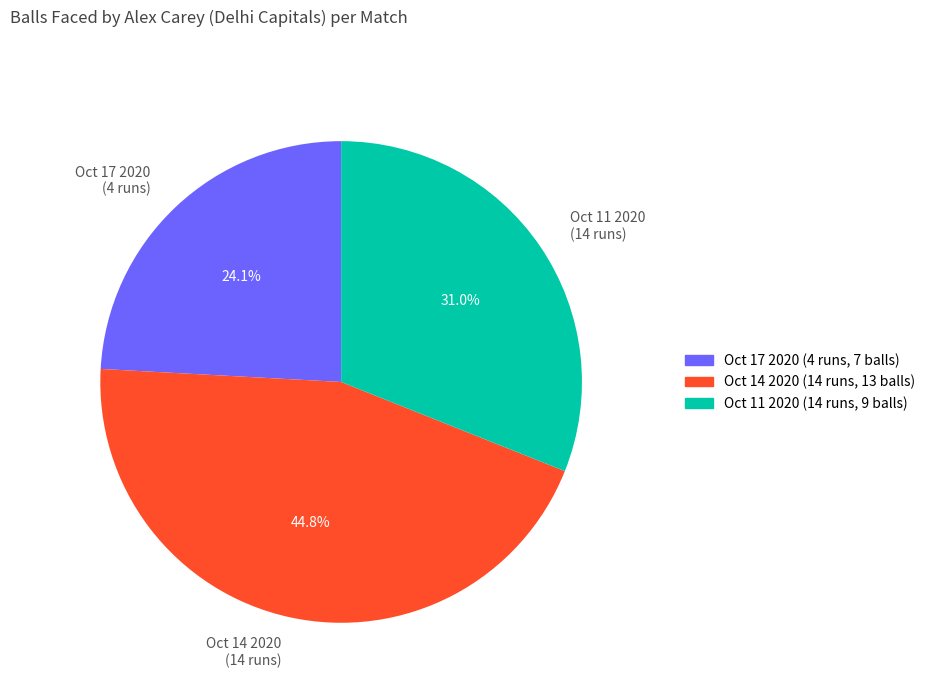

What is the ratio of the value at Oct 11 2020 (14 runs) to the value at Oct 14 2020 (14 runs)?

0.7